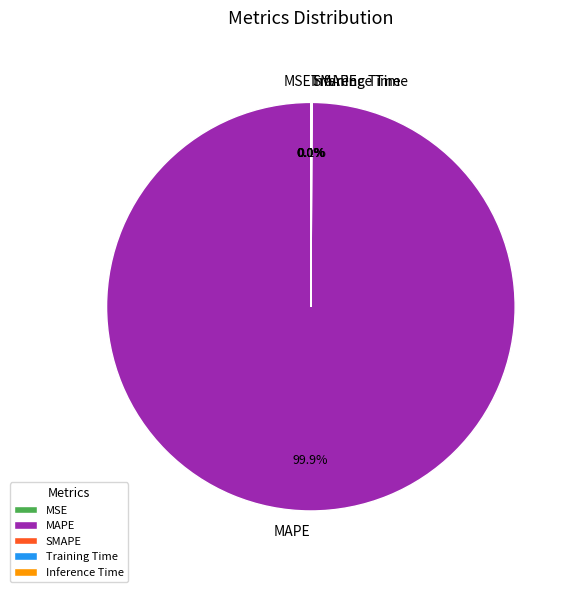

What is the ratio of the value at MAPE to the value at Training Time?

2040.4